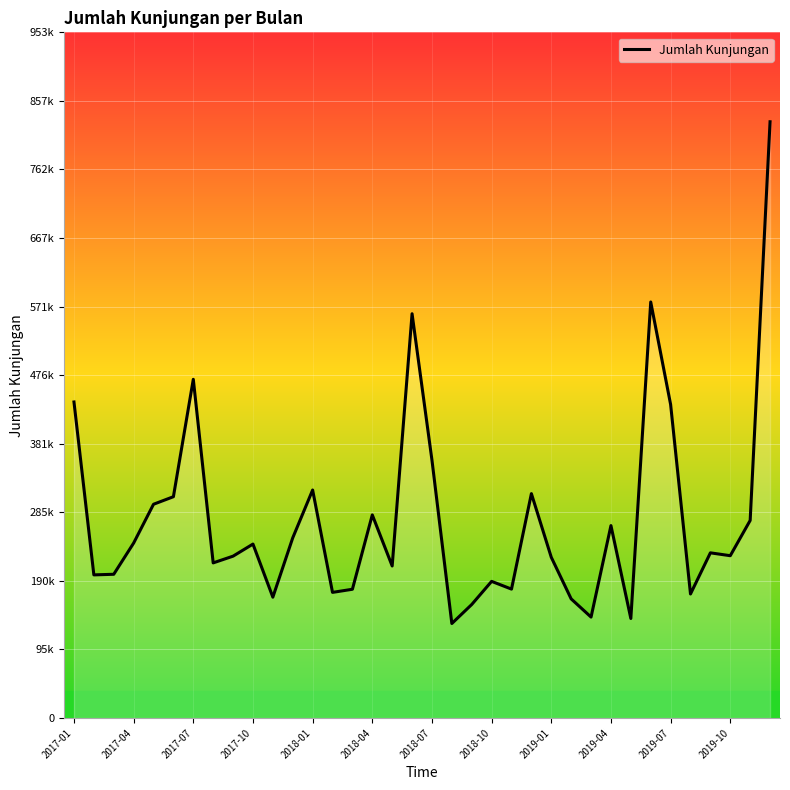

How many lines are shown in the chart?

1